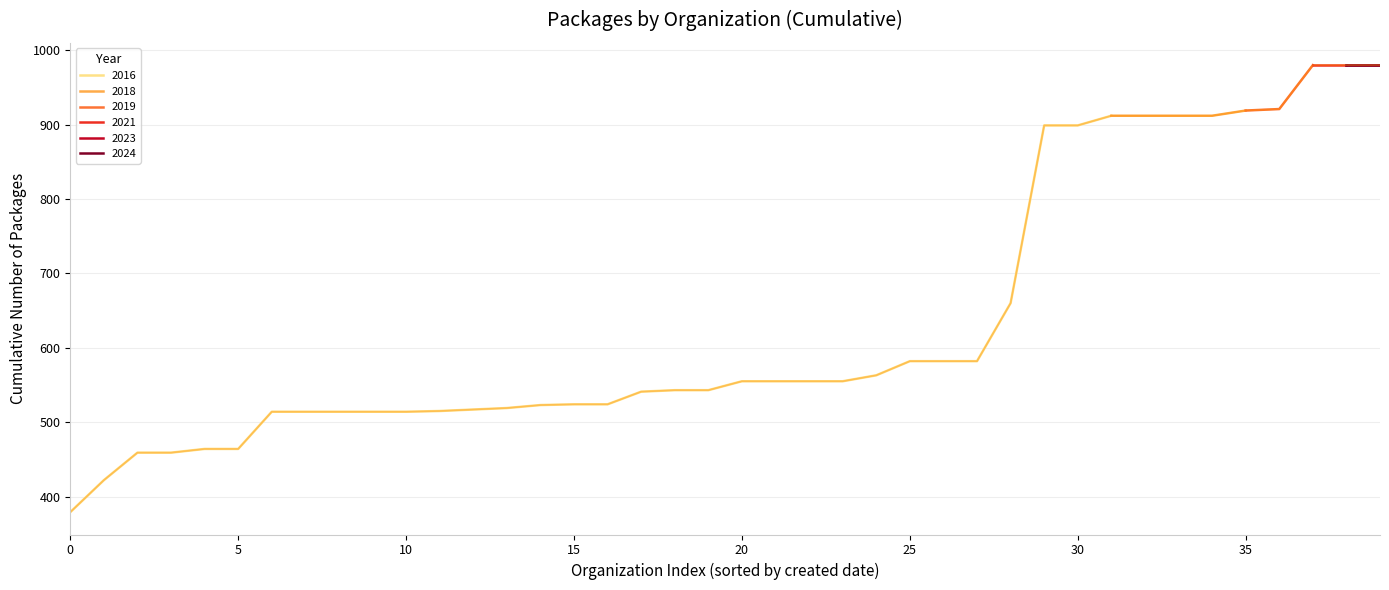

How many data points does each series have?

40